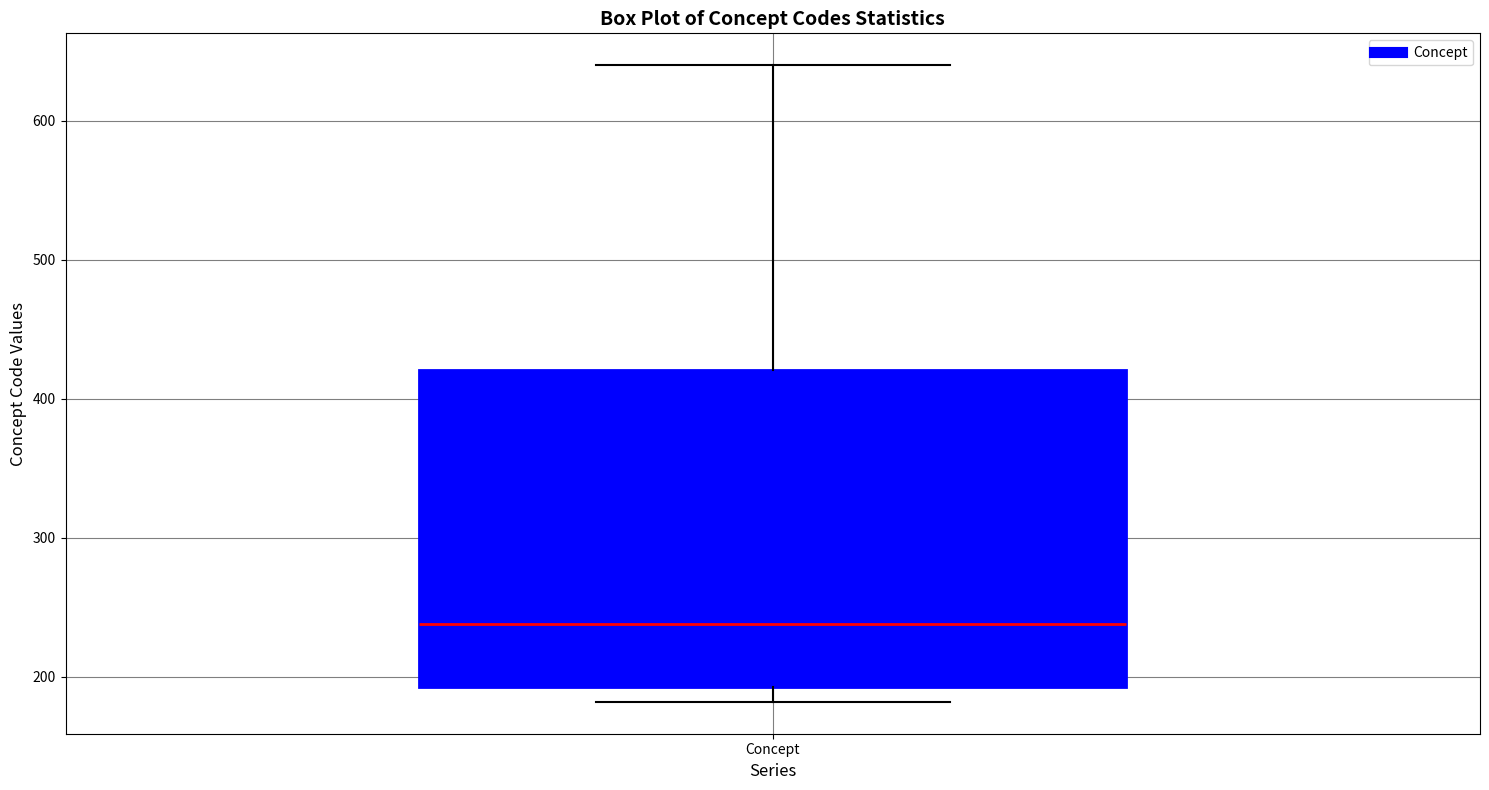

Where does the upper whisker of the box for Concept end on the y-axis? The values are not printed on the chart, so give them approximately, as read against the axis.

640